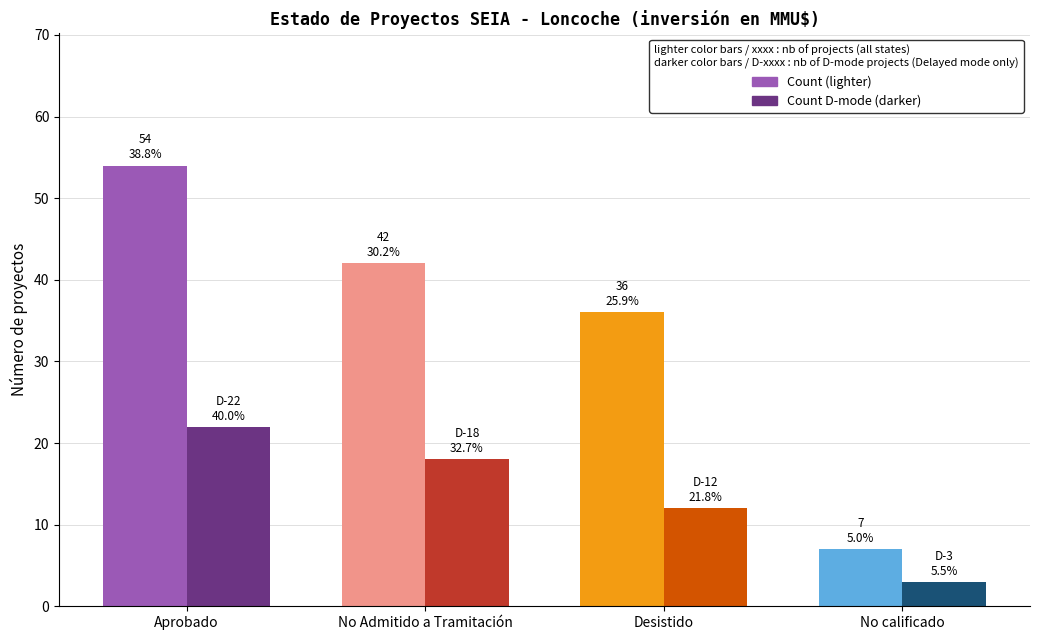

Read the Count D-mode (darker) value at No Admitido a Tramitación.

18